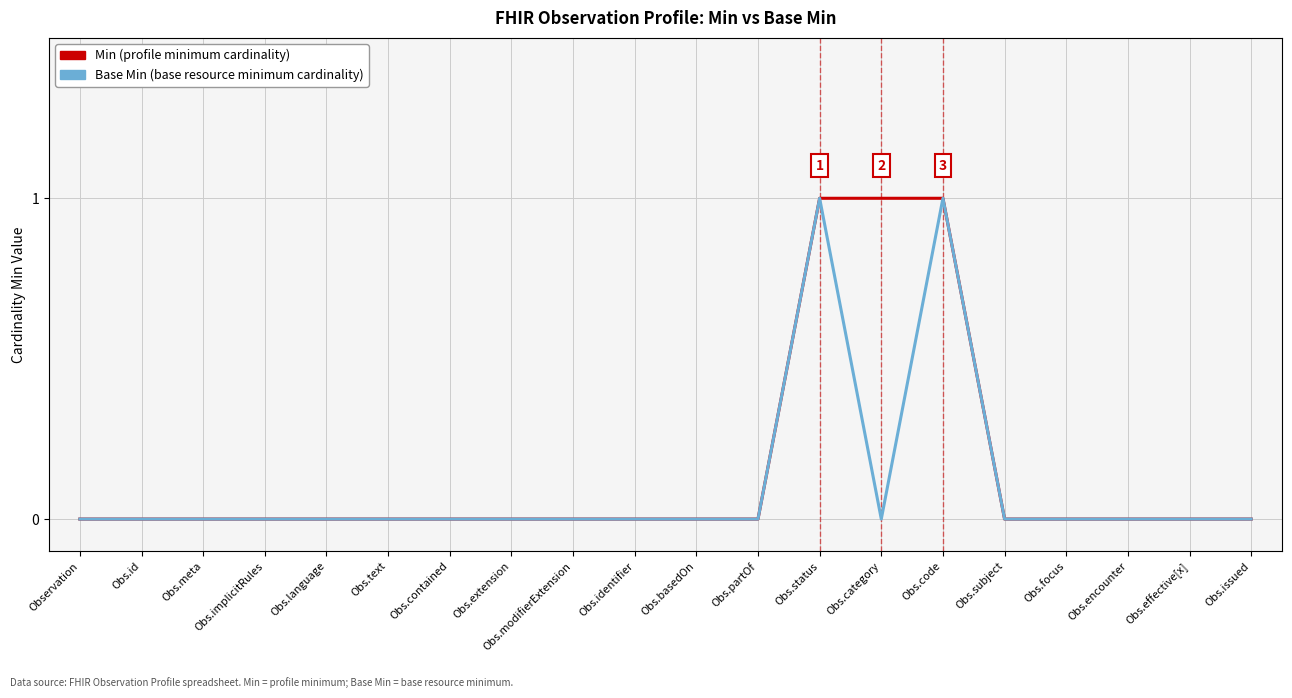

What position from the left is Obs.extension?

8